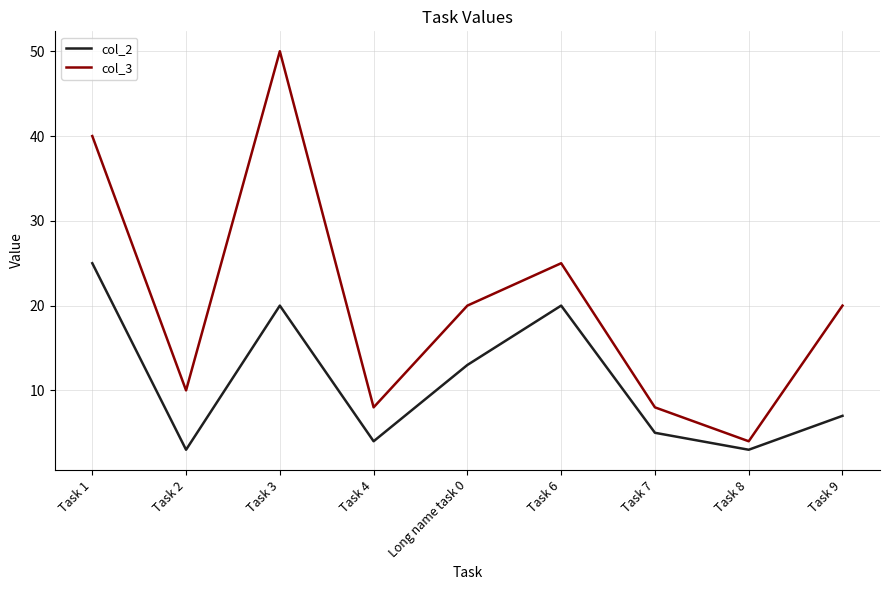

Read the col_2 value at Task 8.

3